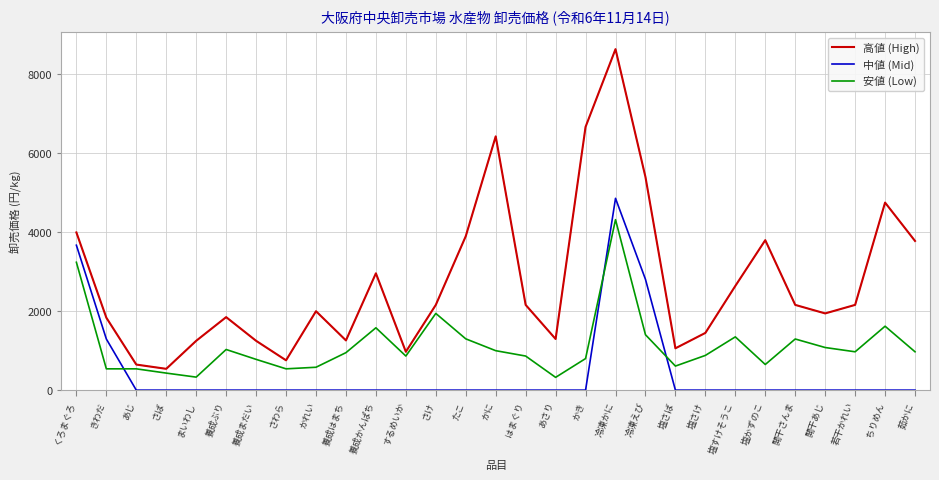

Which series has the widest spread of values?

高値 (High)